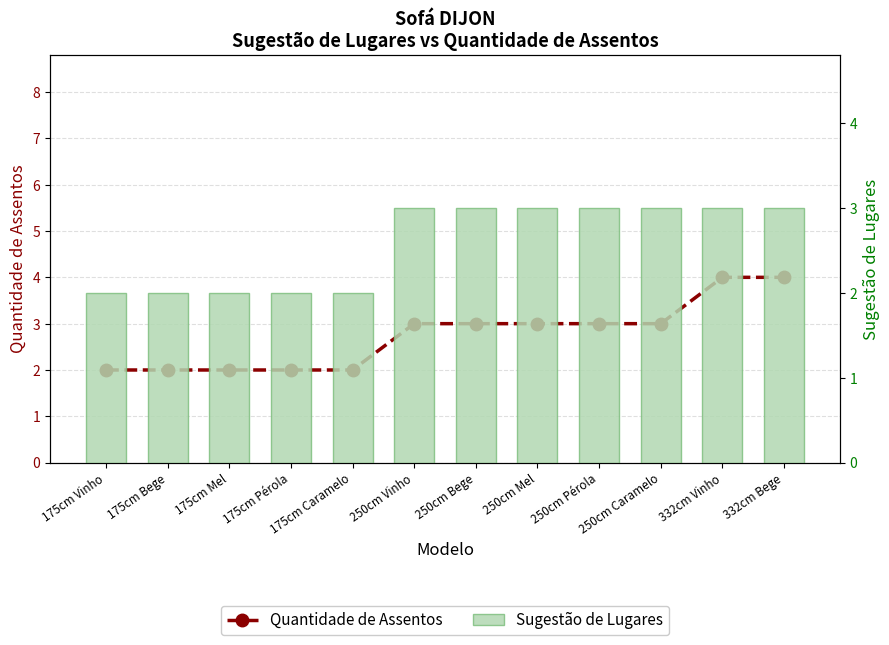

Where does the Quantidade de Assentos series first go above 3?

332cm Vinho